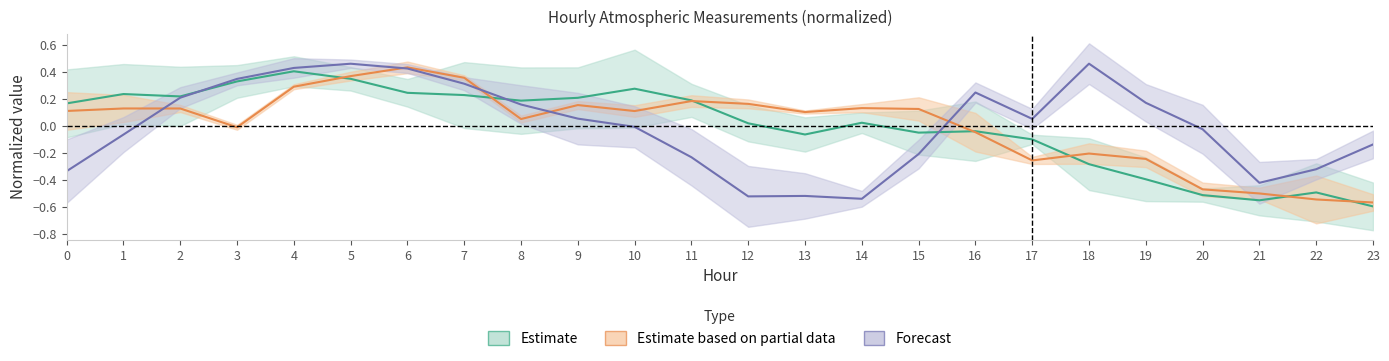

Does the chart have visible grid lines?

No